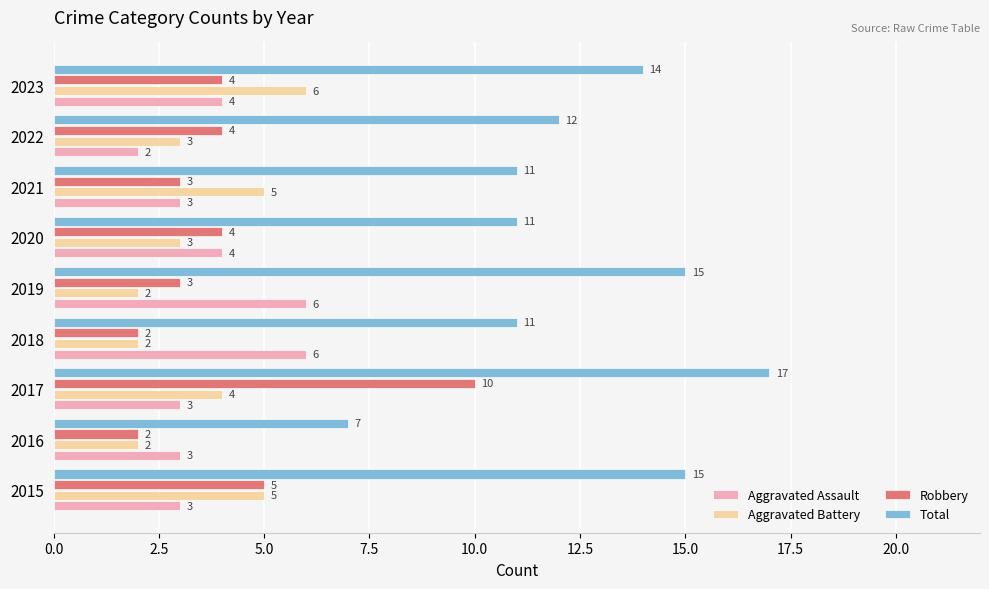

At which label does Aggravated Assault reach its minimum?

2022